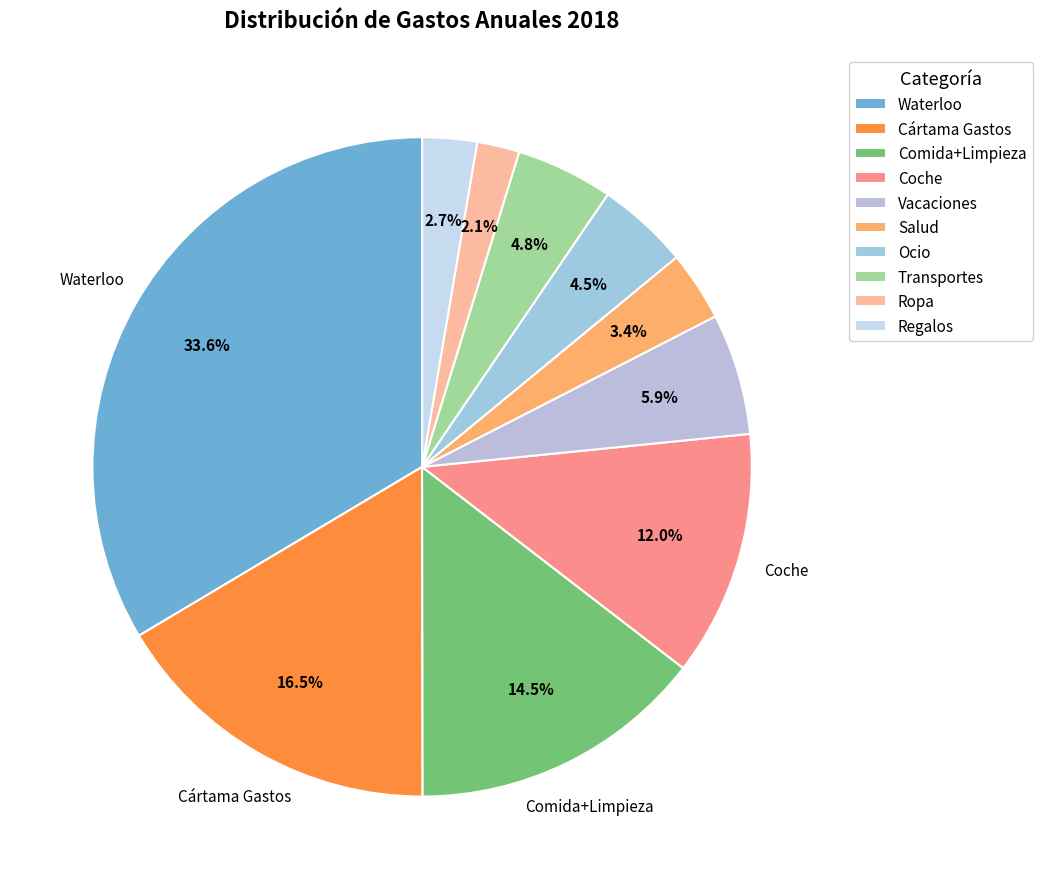

What percentage do Cártama Gastos and Coche together represent?

28.5%